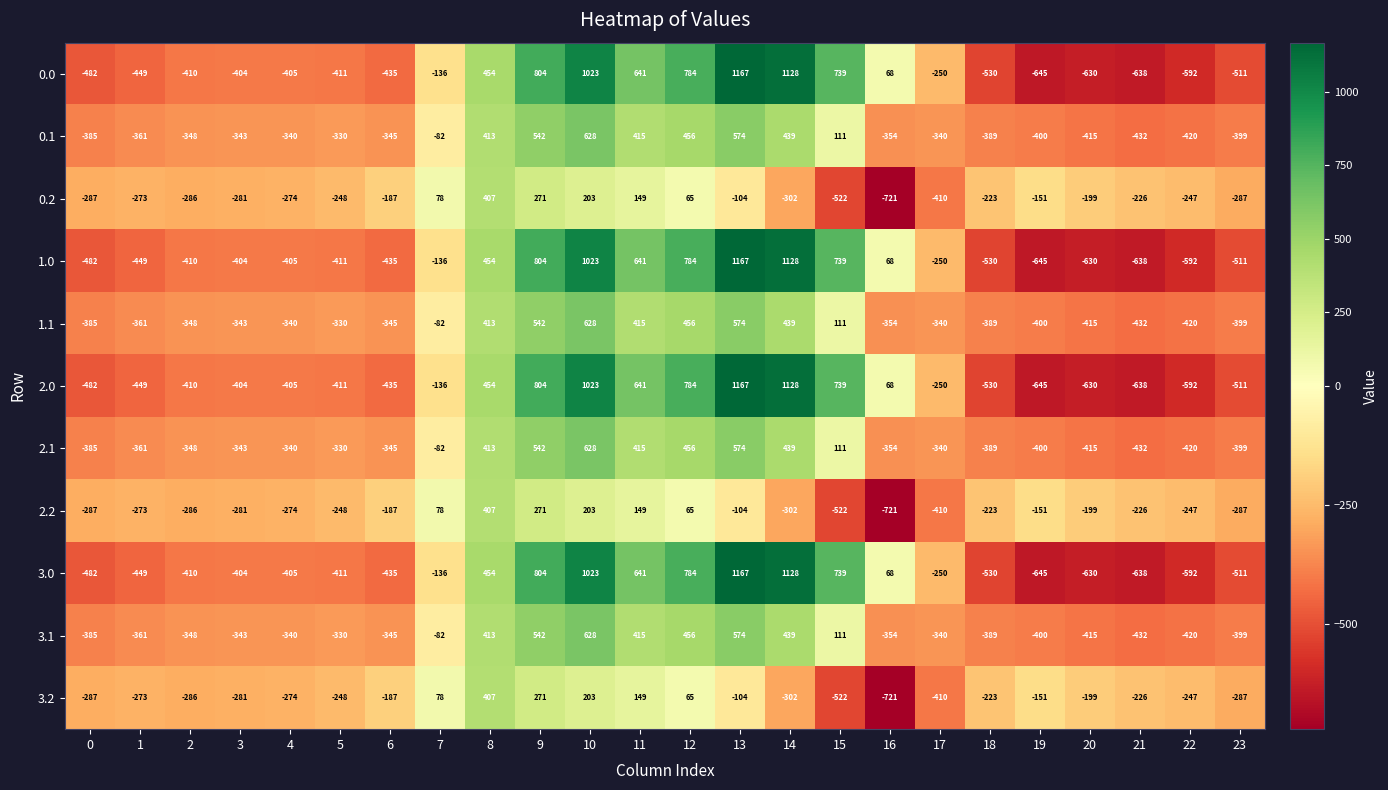

At which label does 1.0 reach its peak?

13